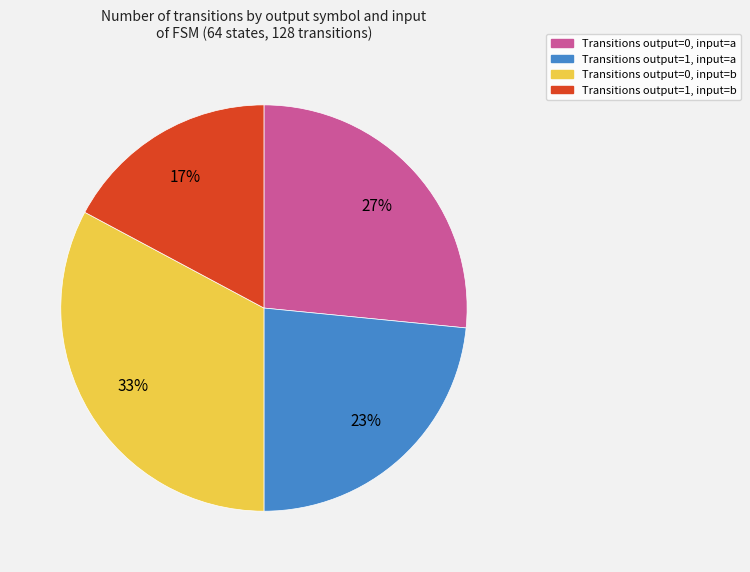

To the nearest percent, what is the difference between the largest and smallest slice percentages?

16%